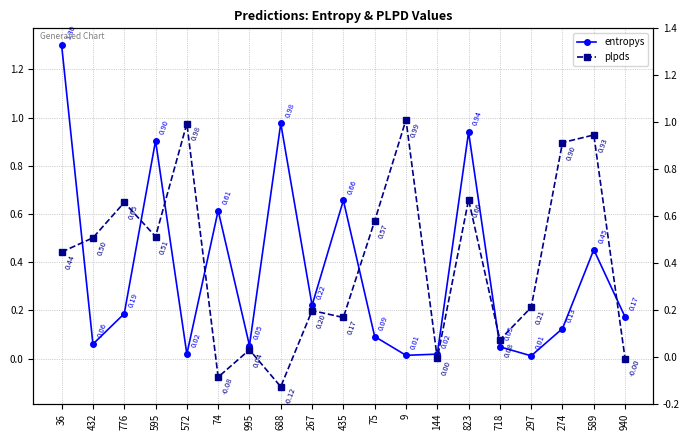

Is this an area chart (filled region under the line)?

No